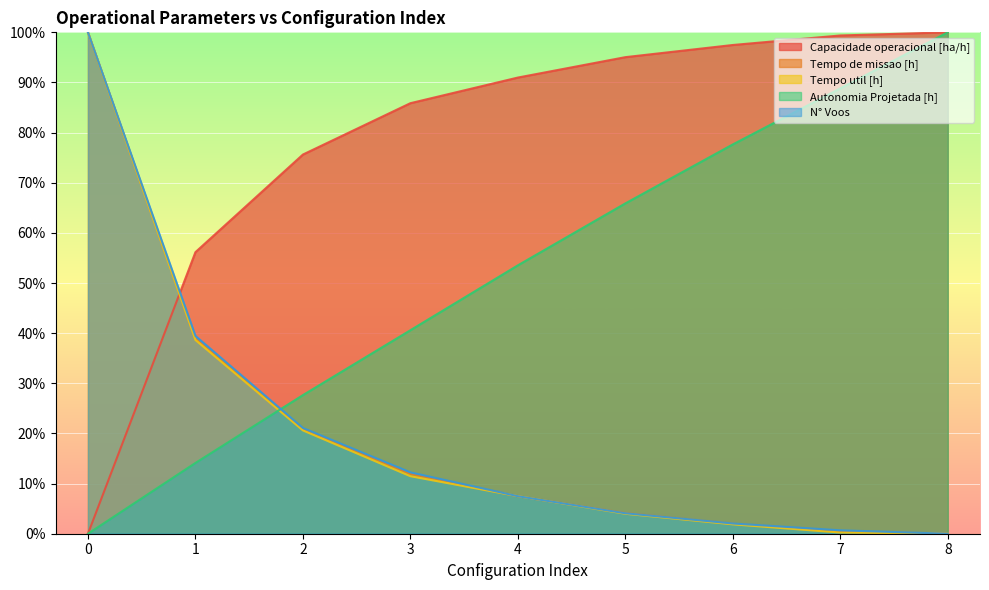

Reading right to left, transcribe all the data shown in this chart.

Capacidade operacional [ha/h]: 8=100.0	7=99.4	6=97.5	5=95.0	4=91.0	3=85.9	2=75.6	1=56.2	0=0.0
Tempo de missao [h]: 8=0.0	7=0.5	6=2.0	5=4.1	4=7.5	3=11.9	2=20.9	1=38.9	0=100.0
Tempo util [h]: 8=0.0	7=0.2	6=1.9	5=4.0	4=7.5	3=11.5	2=20.6	1=38.6	0=100.0
Autonomia Projetada [h]: 8=100.0	7=88.8	6=77.6	5=65.9	4=53.5	3=40.6	2=27.6	1=14.1	0=0.0
N° Voos: 8=0.0	7=0.7	6=2.0	5=4.1	4=7.5	3=12.2	2=21.1	1=39.5	0=100.0